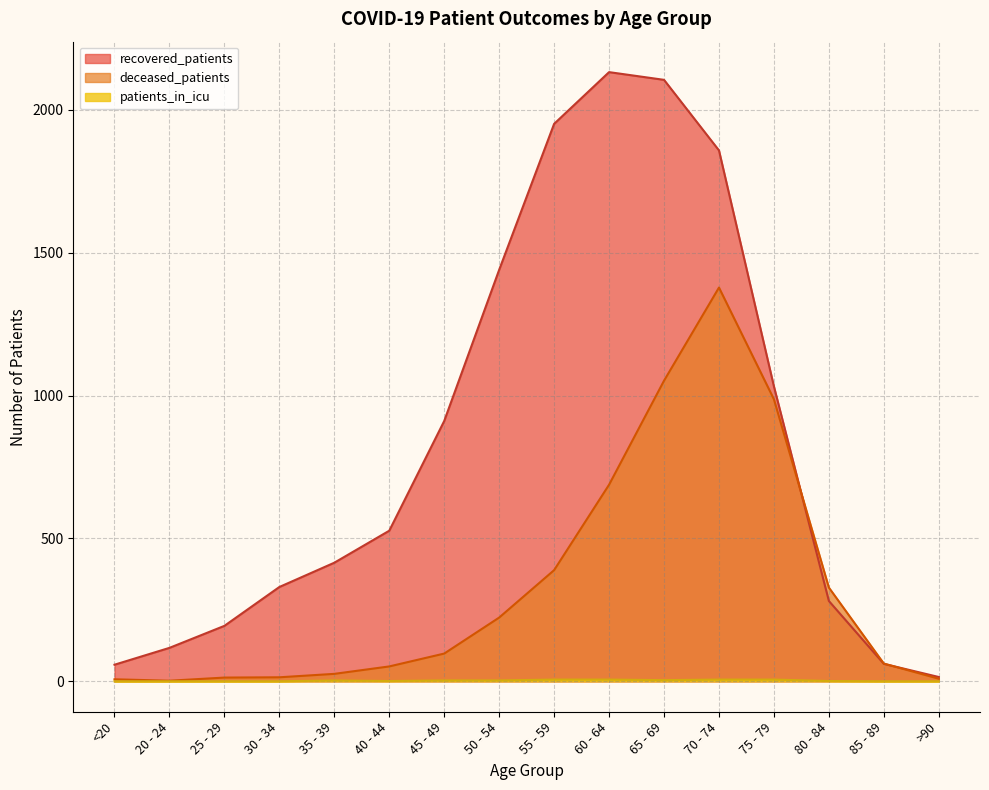

Which has a higher value, 30 - 34 or 75 - 79?

75 - 79